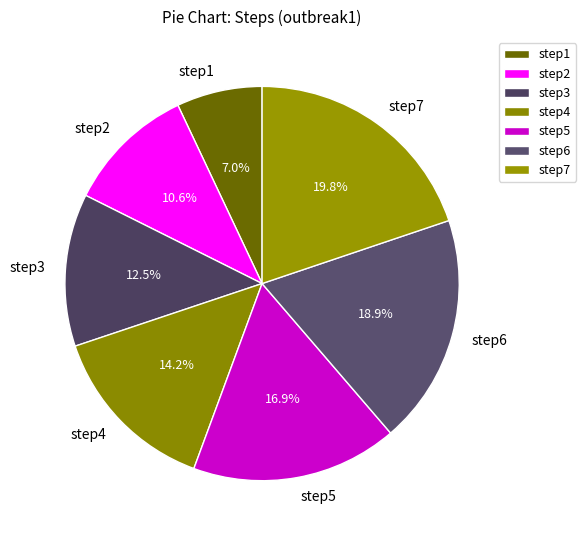

Is the sum of step1 and step2 greater than half?

No